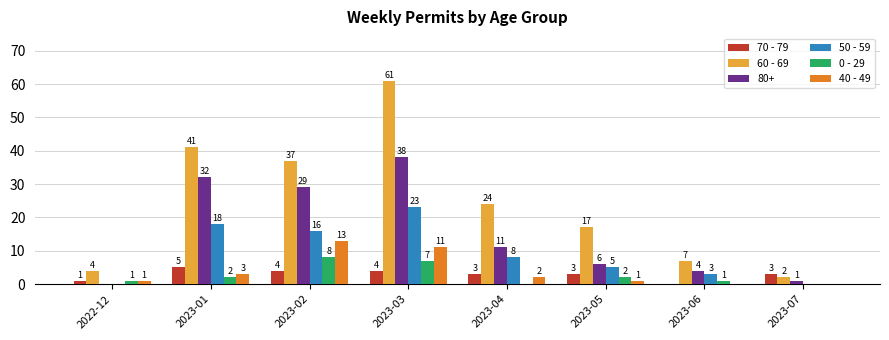

At which label is 80+ closest to 19?

2023-04